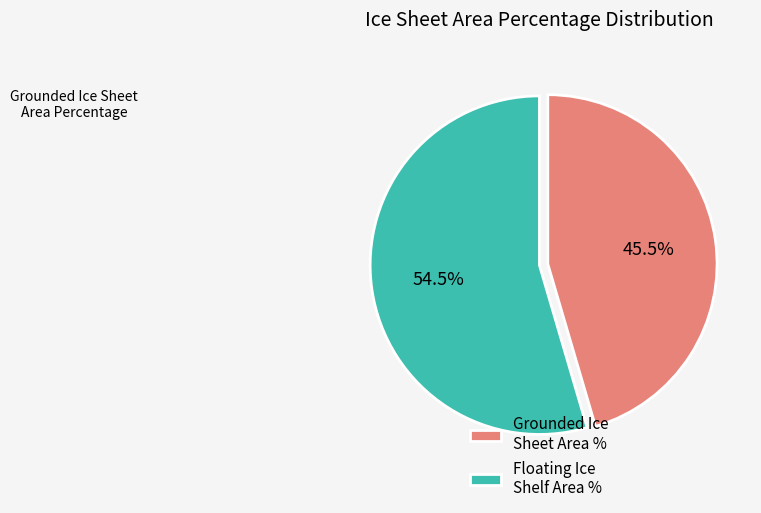

Which has a higher value, Grounded Ice Sheet Area % or Floating Ice Shelf Area %?

Floating Ice Shelf Area %